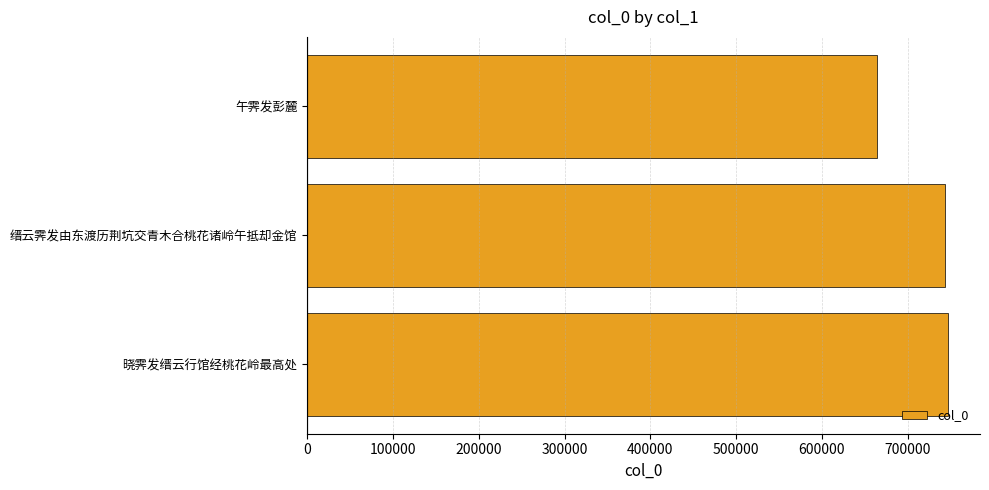

Which label corresponds to the smallest value in the chart?

午霁发彭麓